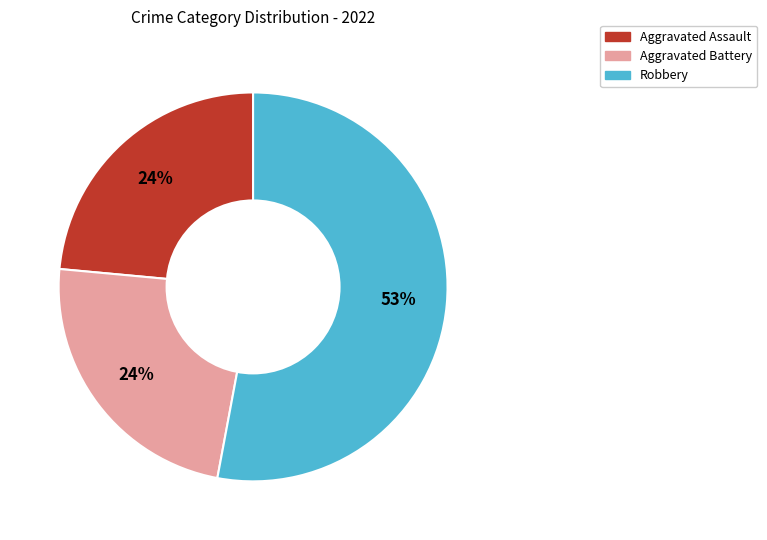

Is there a majority slice in this chart?

Yes